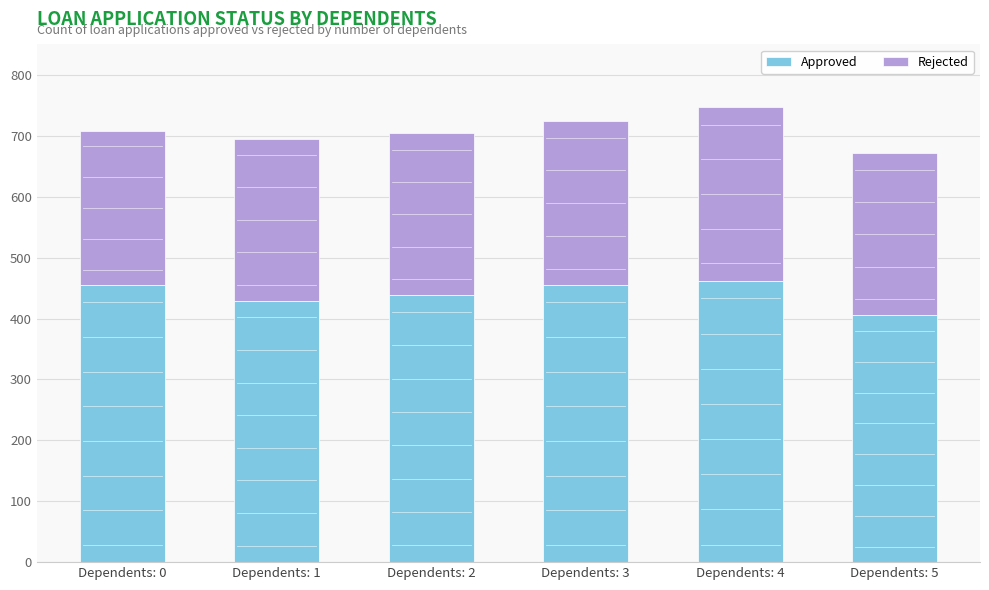

Reading left to right, transcribe the values for Approved.

455	429	438	455	462	405